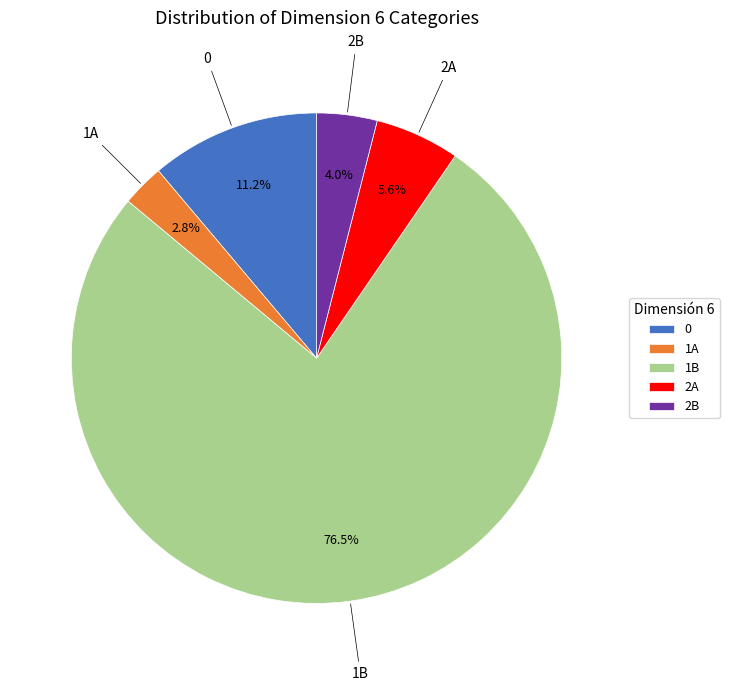

Do 1B and 2A together represent more than half of the pie?

Yes